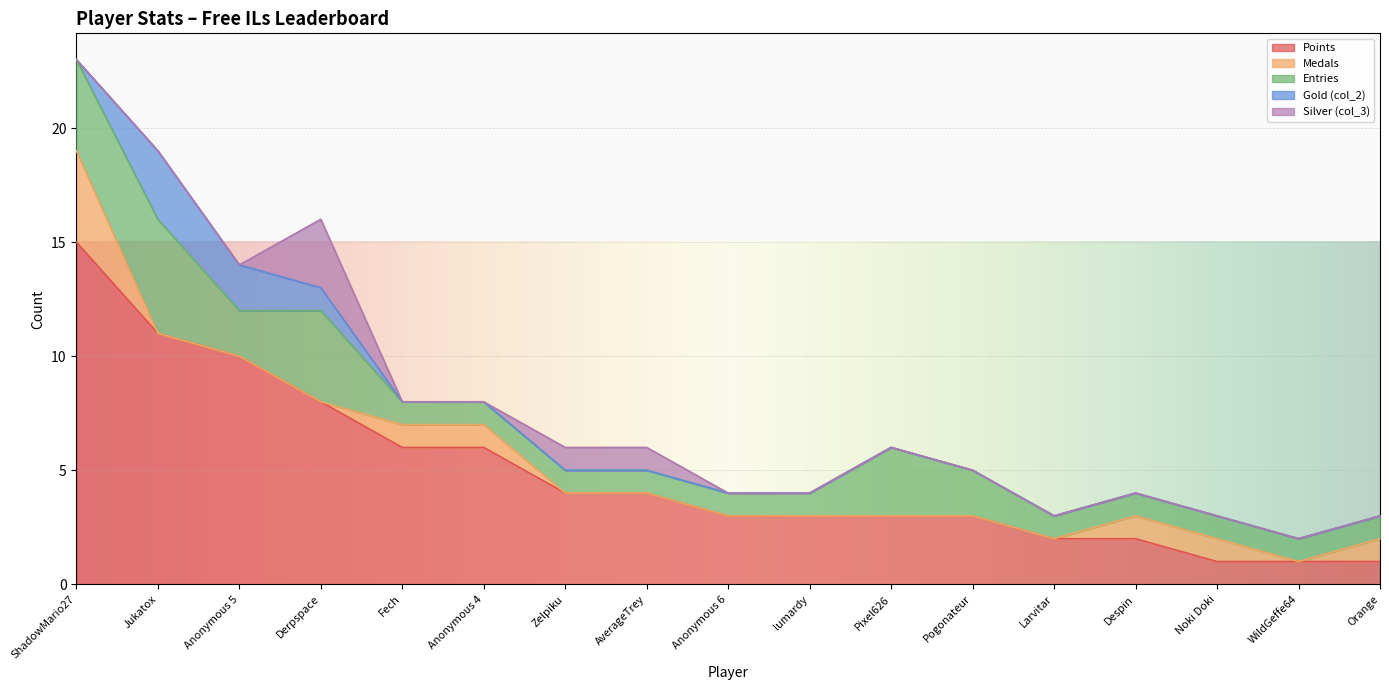

True or false: Points has more than 0 interior local peaks.

False